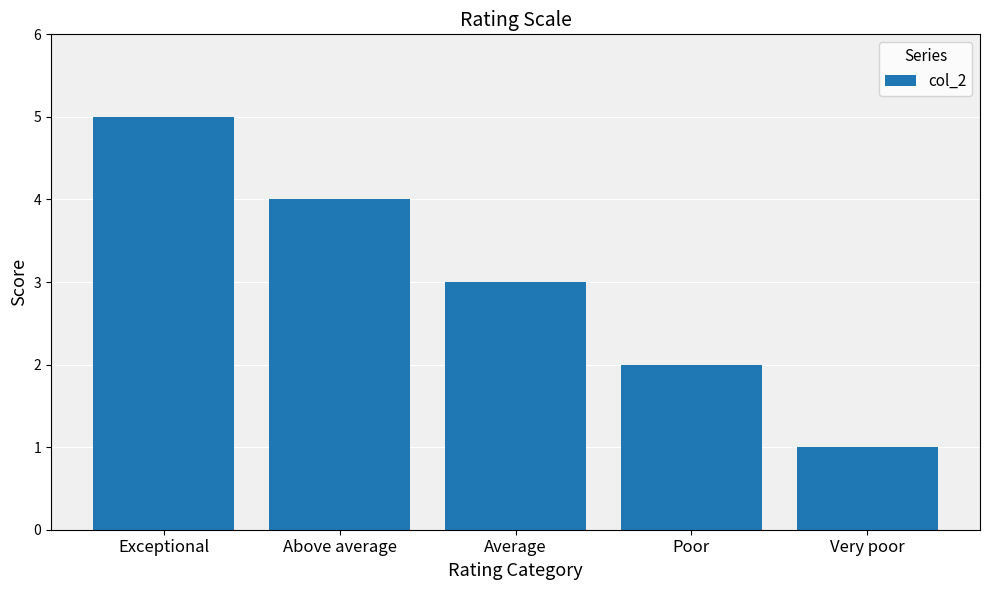

Does the chart contain any negative values?

No